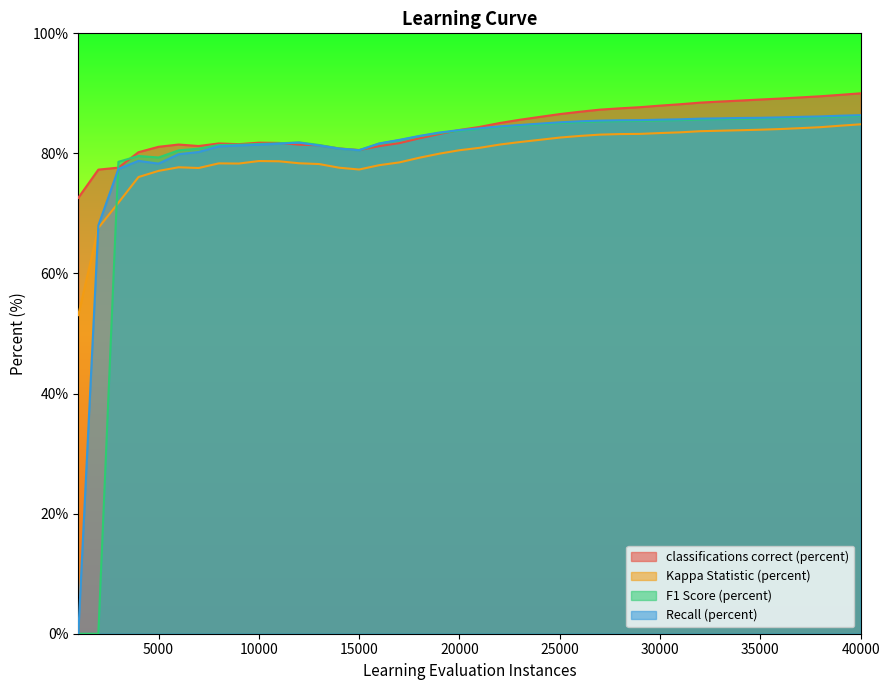

What is the sum of all Kappa Statistic (percent) values?

3188.8